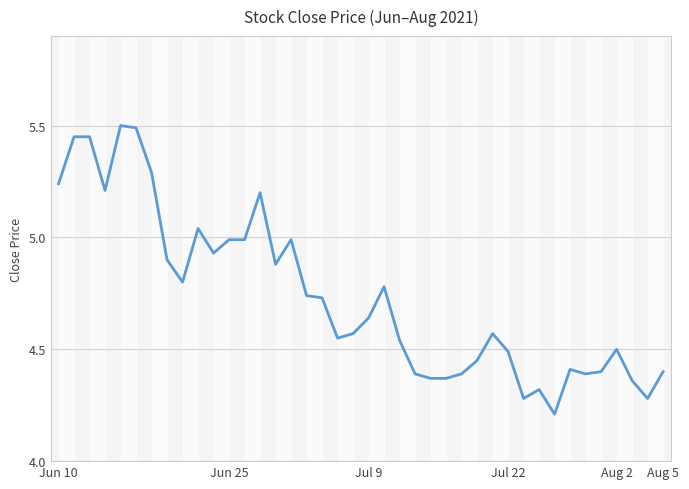

What is the difference between the maximum and minimum values?

1.3